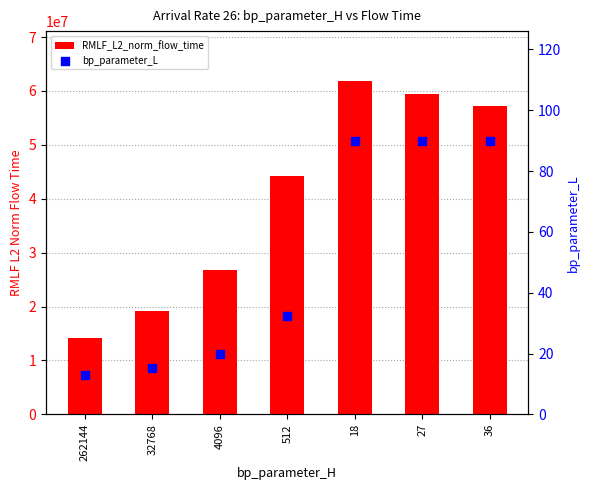

Which series has the widest spread of Y values?

RMLF_L2_norm_flow_time